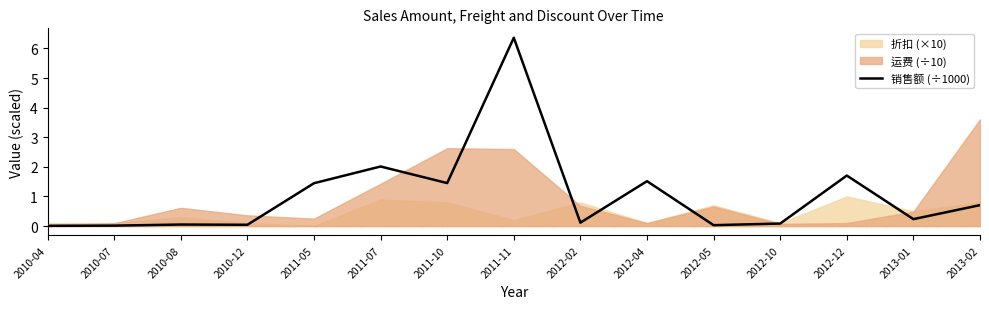

What value does the data have at 2011-11?

6.4